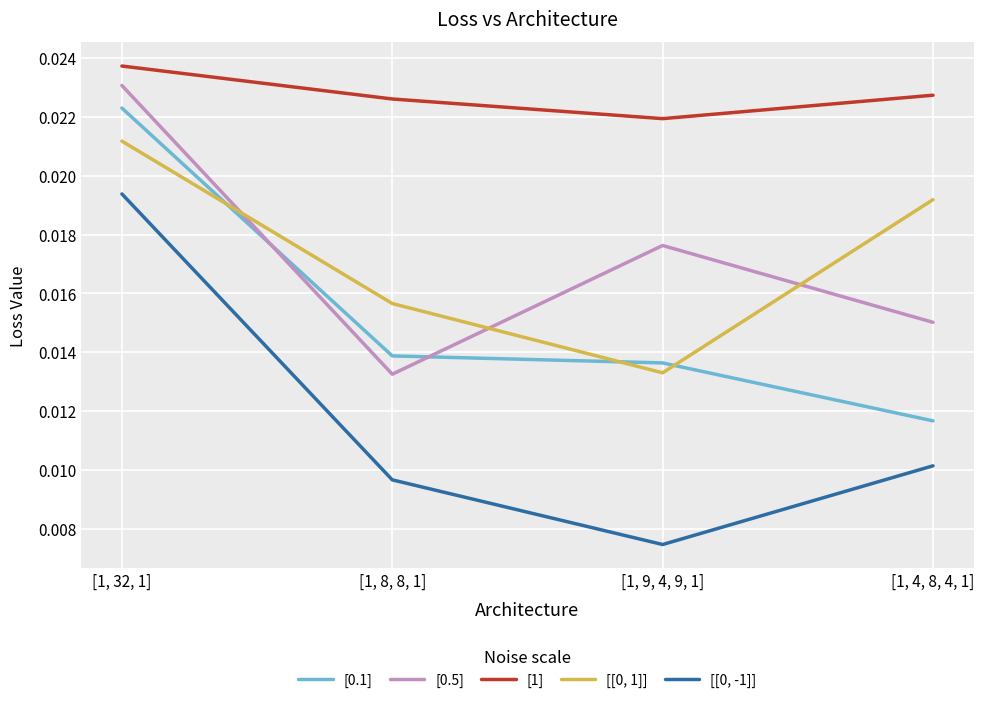

True or false: [0.1] has more than 2 interior local peaks.

False